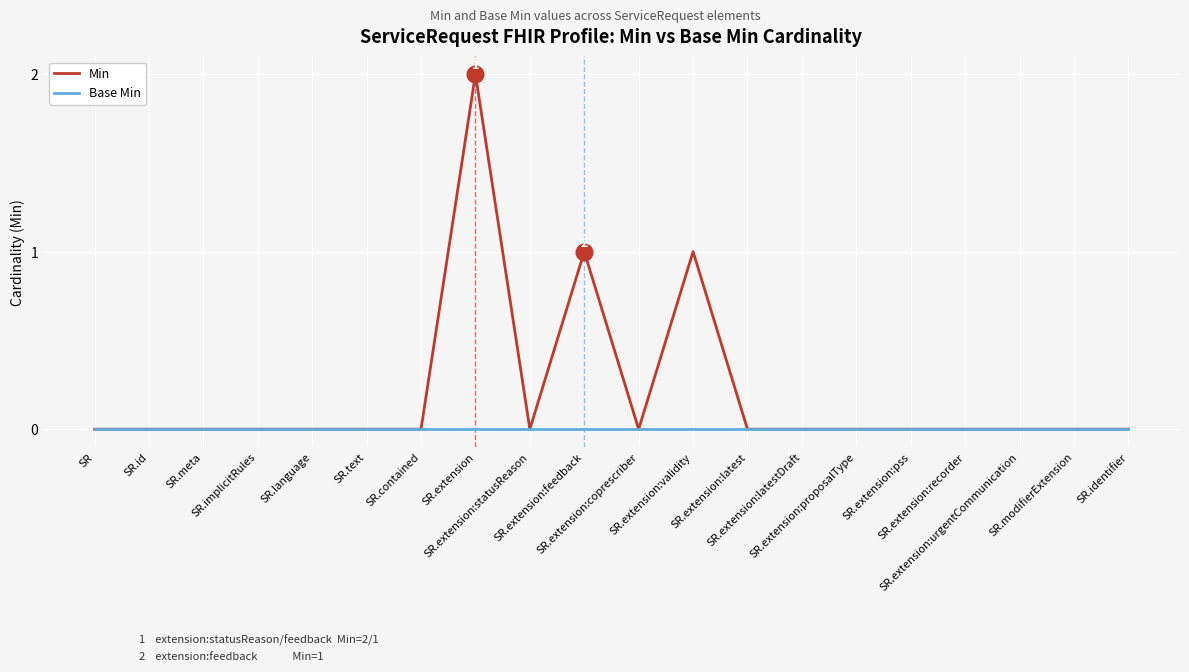

At which category is the sum across all series the highest?

SR.extension